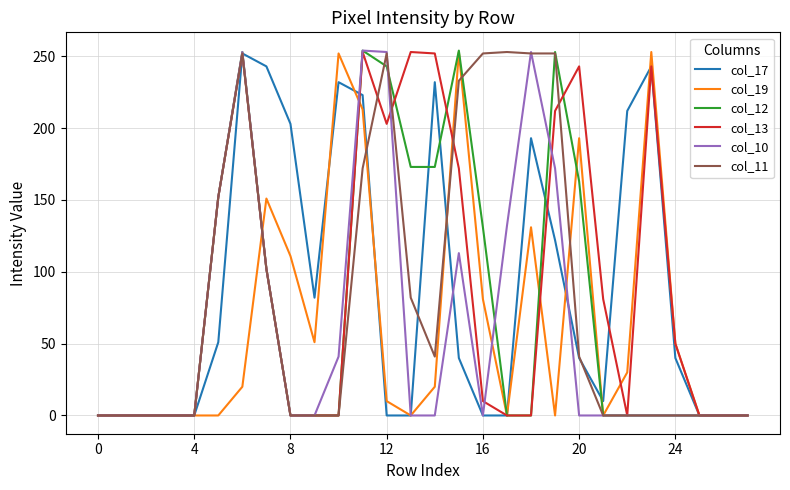

What is the highest value of the col_13 series?

253